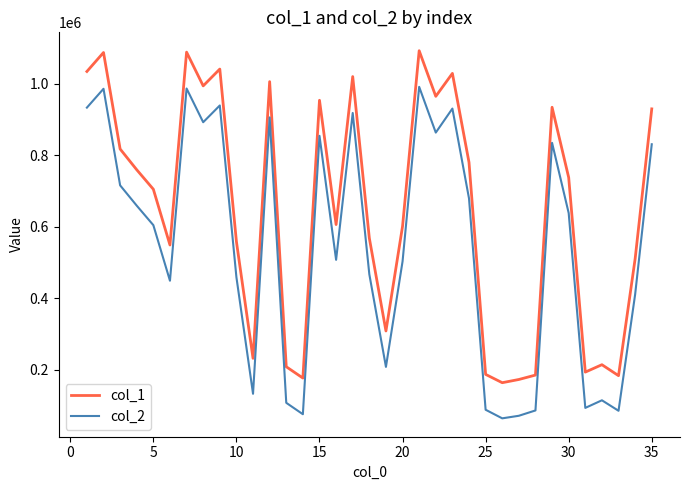

Rank the series by their average value, from lowest to highest.

col_2, col_1